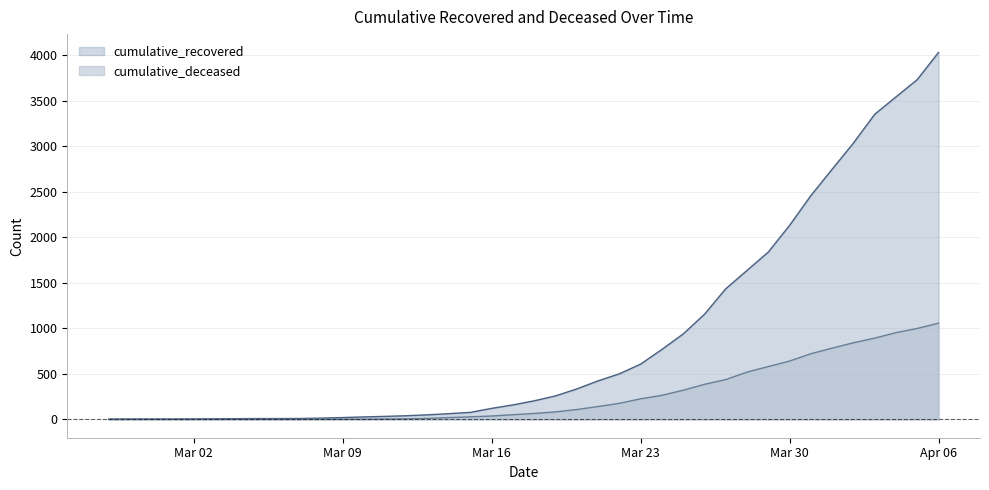

Which category has the lowest value across all series?

2020-02-27